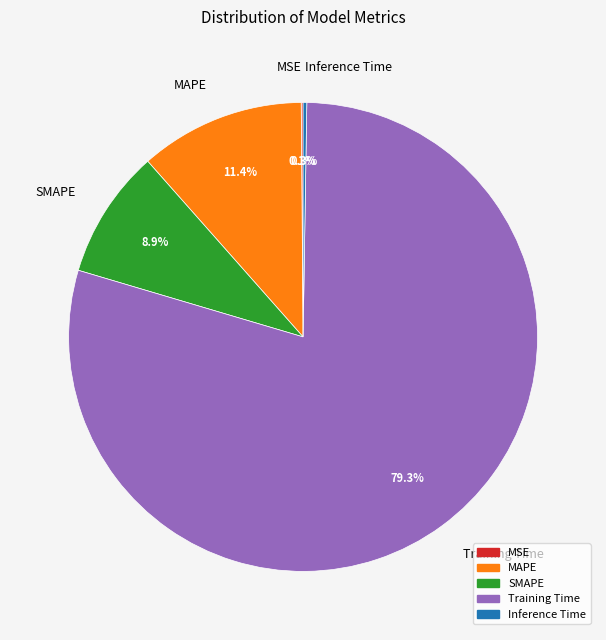

What is the largest slice in the pie chart?

Training Time